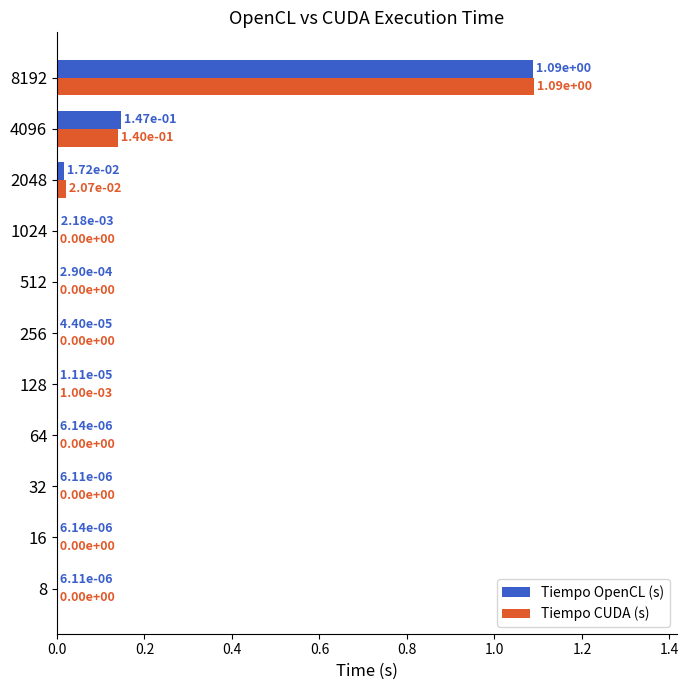

True or false: Tiempo OpenCL (s) has a value of 0.0 at 8.

True